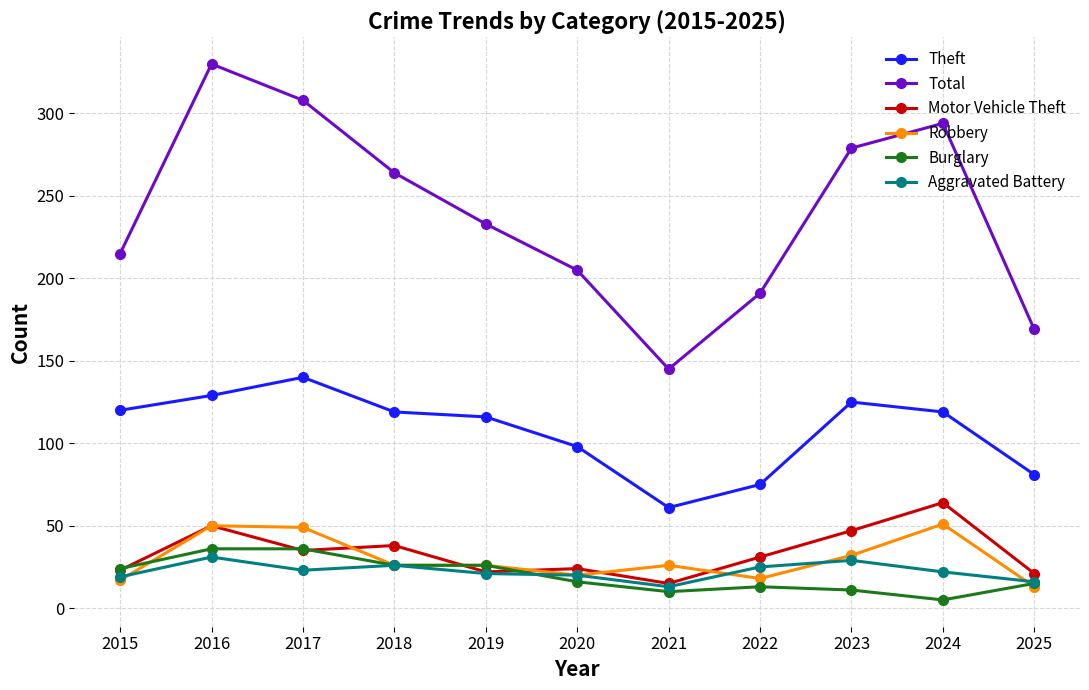

Is the value of Aggravated Battery at 2017 greater than the value of Burglary at 2024?

Yes